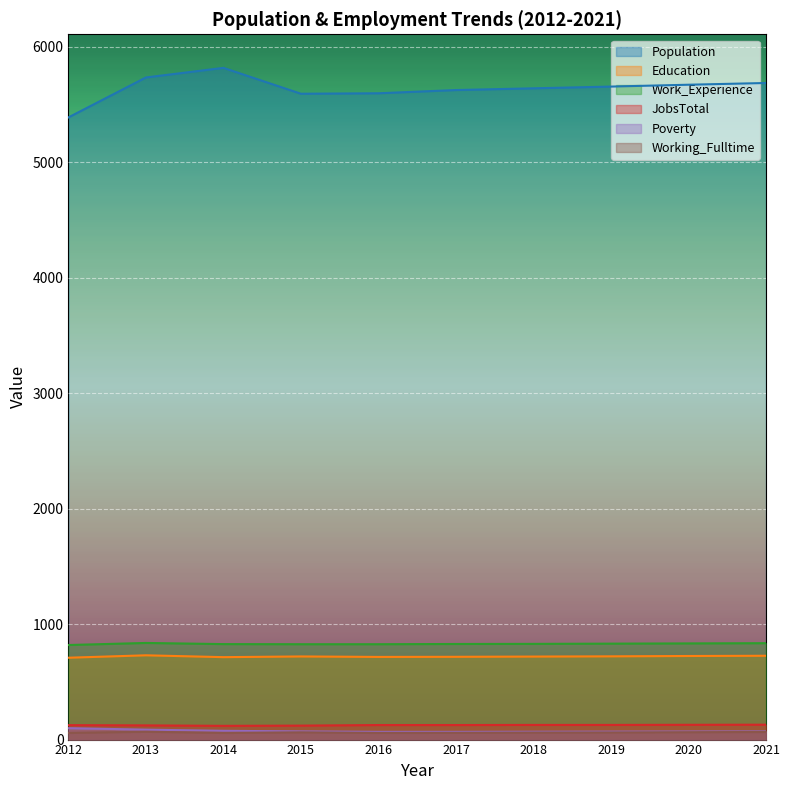

At which label is Poverty closest to 83?

2013